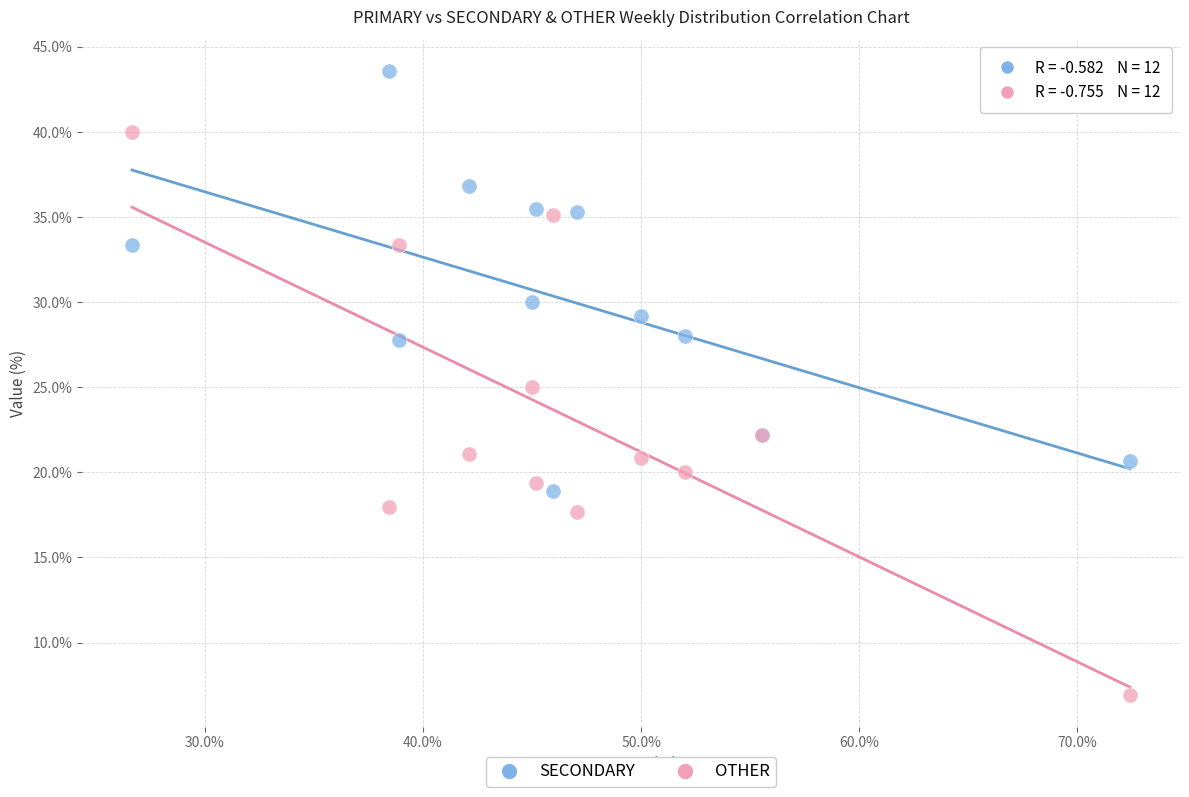

In the SECONDARY series, what Y value is closest to 31?

30.0